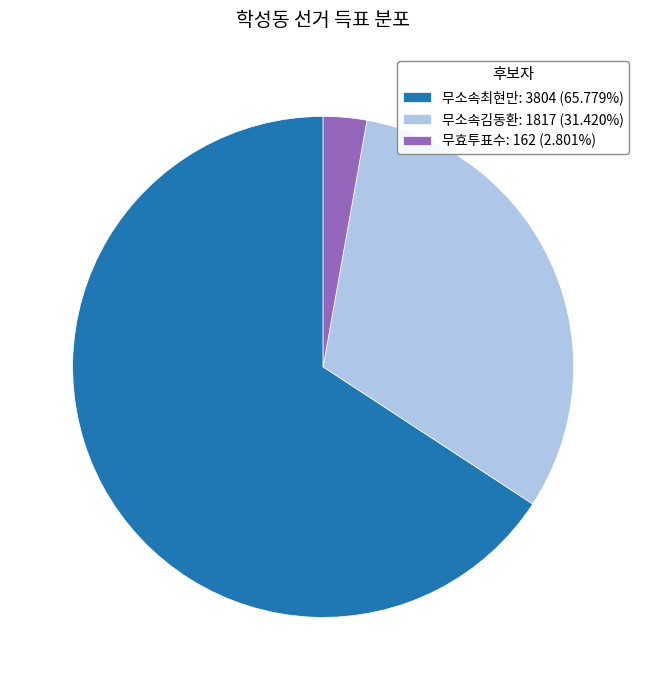

What is the largest slice in the pie chart?

무소속최현만